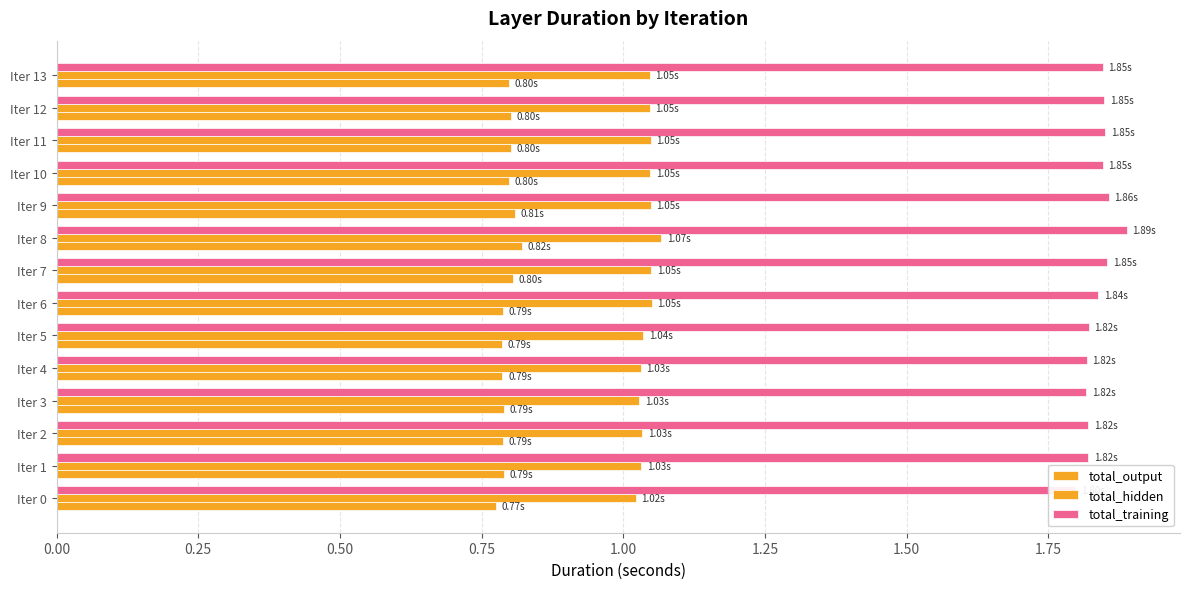

Are the bars horizontal?

Yes